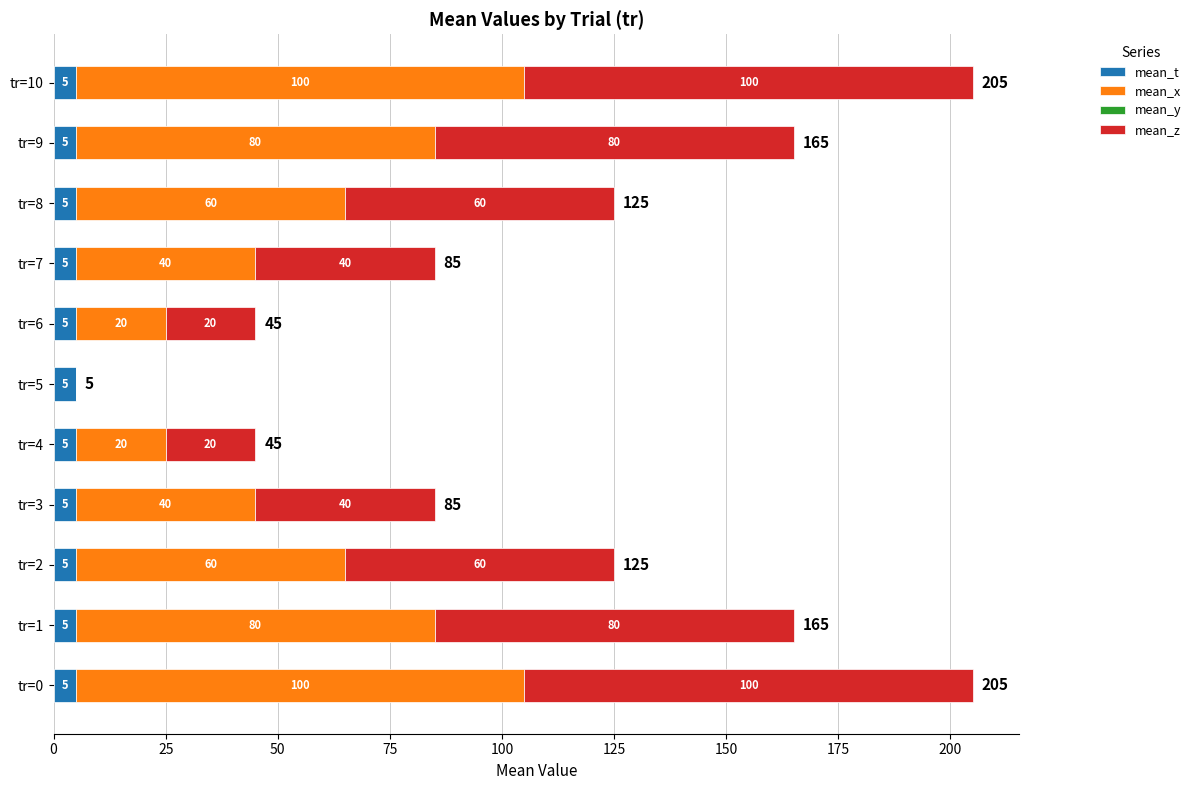

What is the total value across all series at tr=10?

205